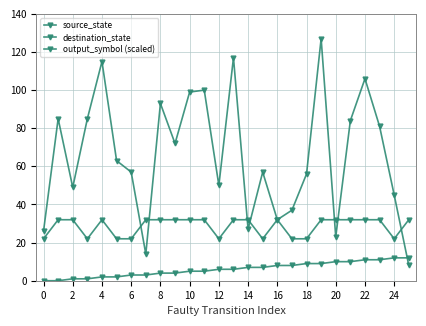

How many categories are shown in the chart?

26